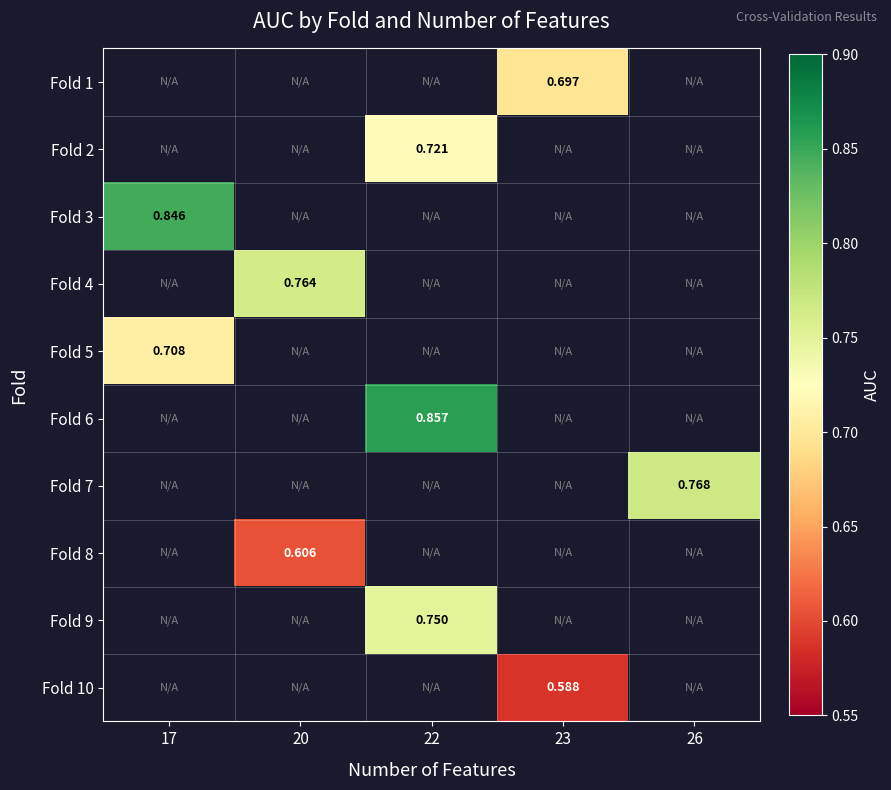

Is it true that Fold 1 equals 0.3 at 23?

False